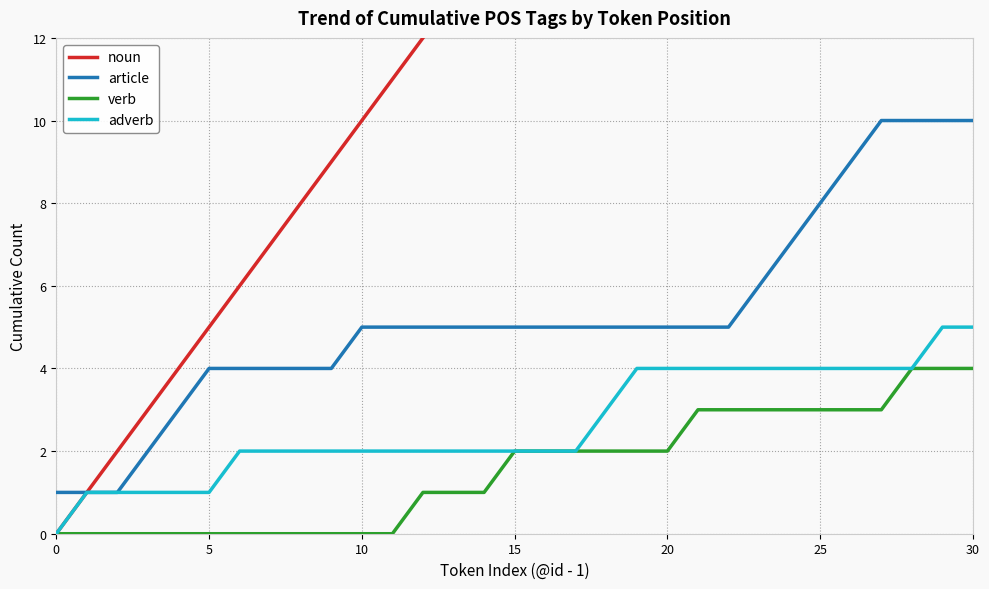

Reading left to right, extract all data points from this chart.

noun: 0	1	2	3	4	5	6	7	8	9	10	11	12	13	14	15	16	17	18	19	20	21	22	23	24	25	26	27	28	29	30
article: 1	1	1	2	3	4	4	4	4	4	5	5	5	5	5	5	5	5	5	5	5	5	5	6	7	8	9	10	10	10	10
verb: 0	0	0	0	0	0	0	0	0	0	0	0	1	1	1	2	2	2	2	2	2	3	3	3	3	3	3	3	4	4	4
adverb: 0	1	1	1	1	1	2	2	2	2	2	2	2	2	2	2	2	2	3	4	4	4	4	4	4	4	4	4	4	5	5